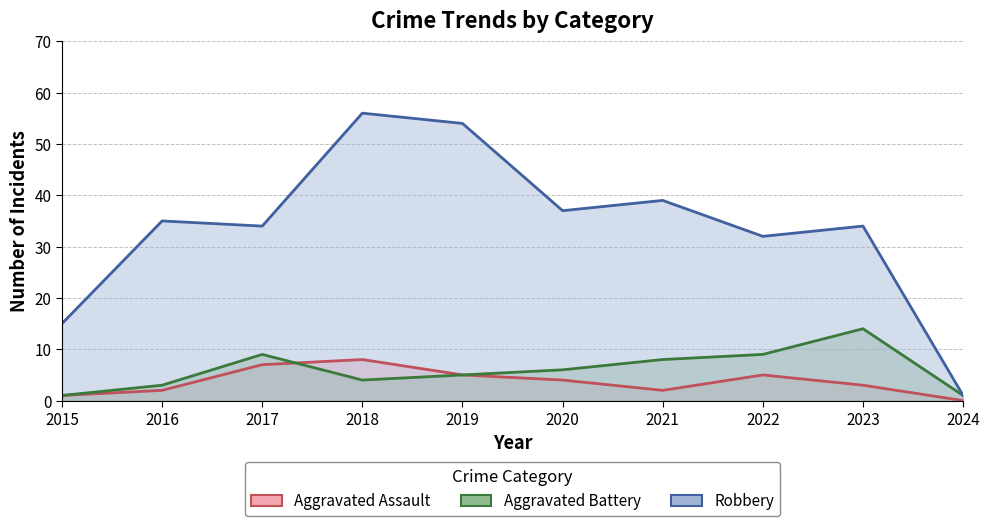

Between 2019 and 2020, which series saw the biggest shift?

Robbery